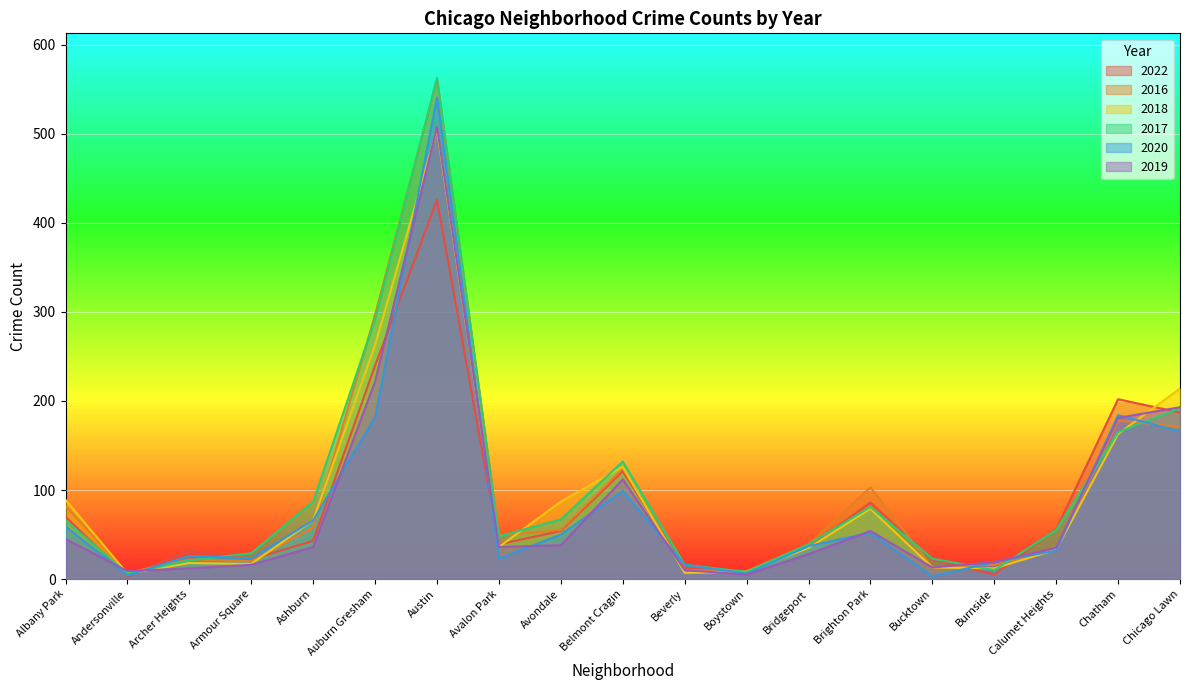

Is it true that 2017 equals 292 at Auburn Gresham?

True